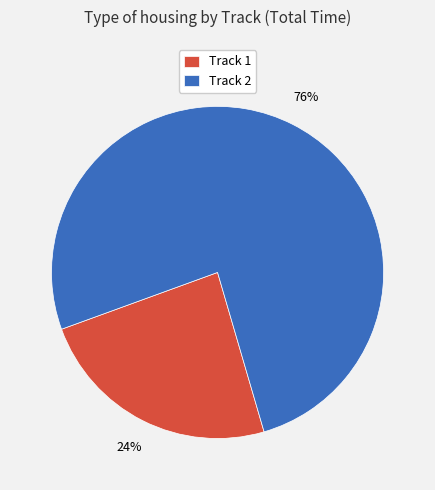

How many slices are in this pie chart?

2